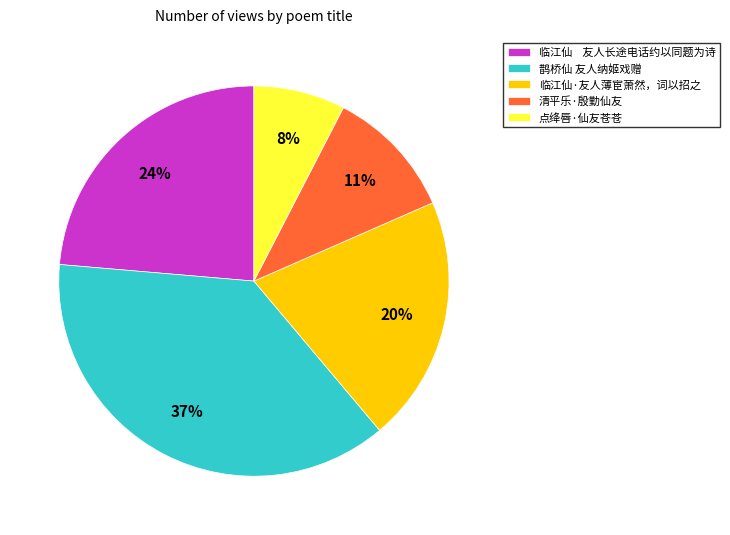

Rank the categories by value from highest to lowest.

鹊桥仙 友人纳姬戏赠, 临江仙 友人长途电话约以同题为诗, 临江仙·友人薄宦萧然，词以招之, 清平乐·殷勤仙友, 点绛唇·仙友苍苍